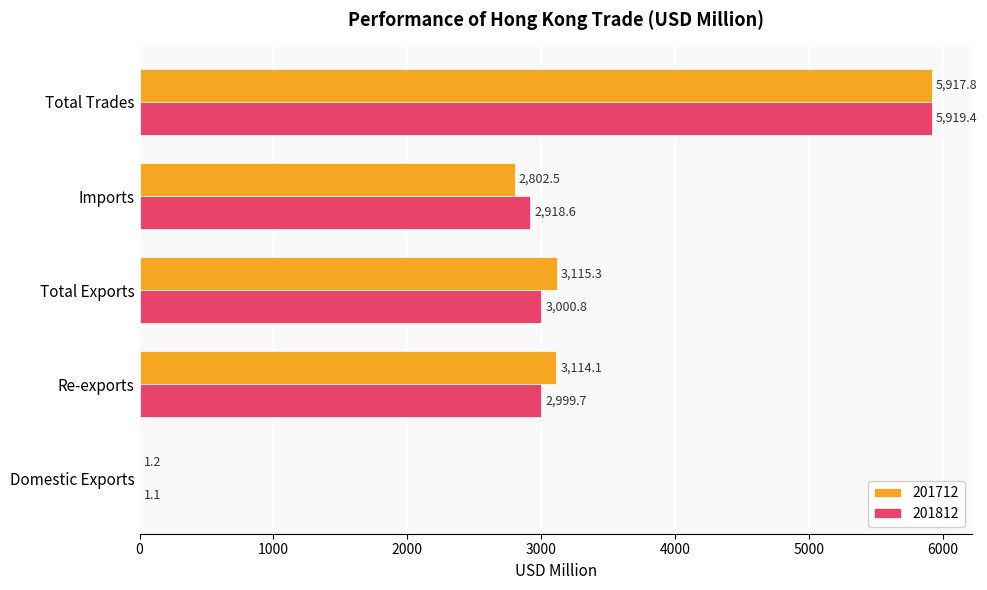

Between Domestic Exports and Total Trades, which series saw the biggest shift?

201812